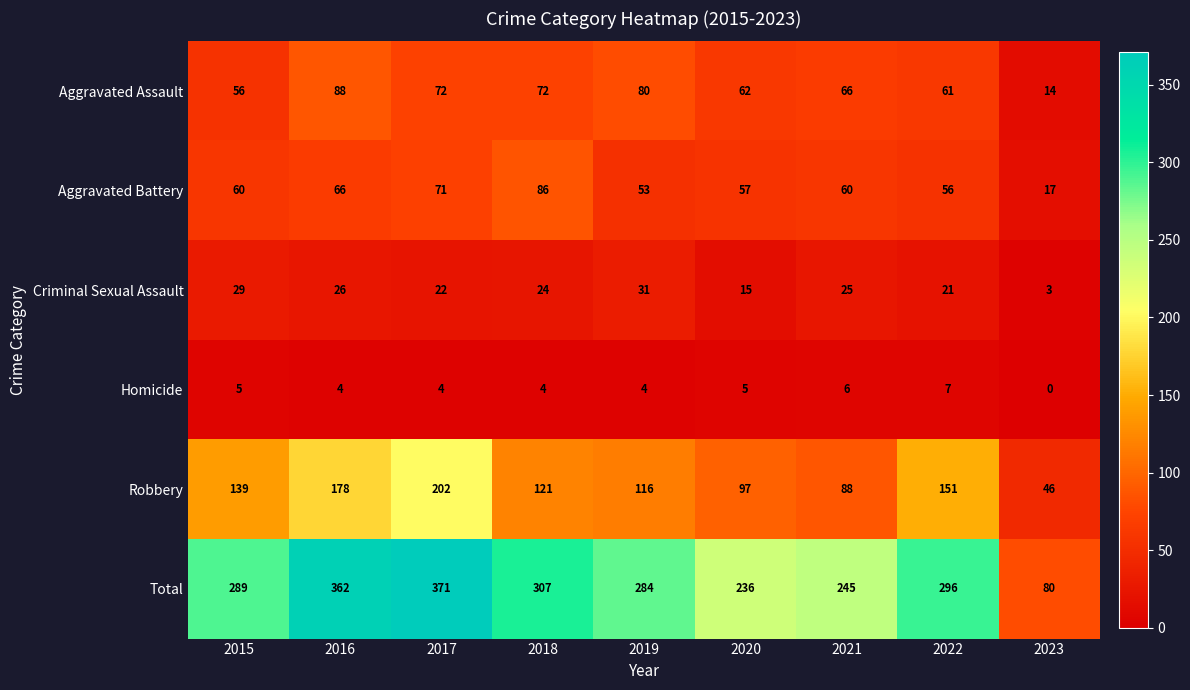

Read the Aggravated Battery value at 2019.

53